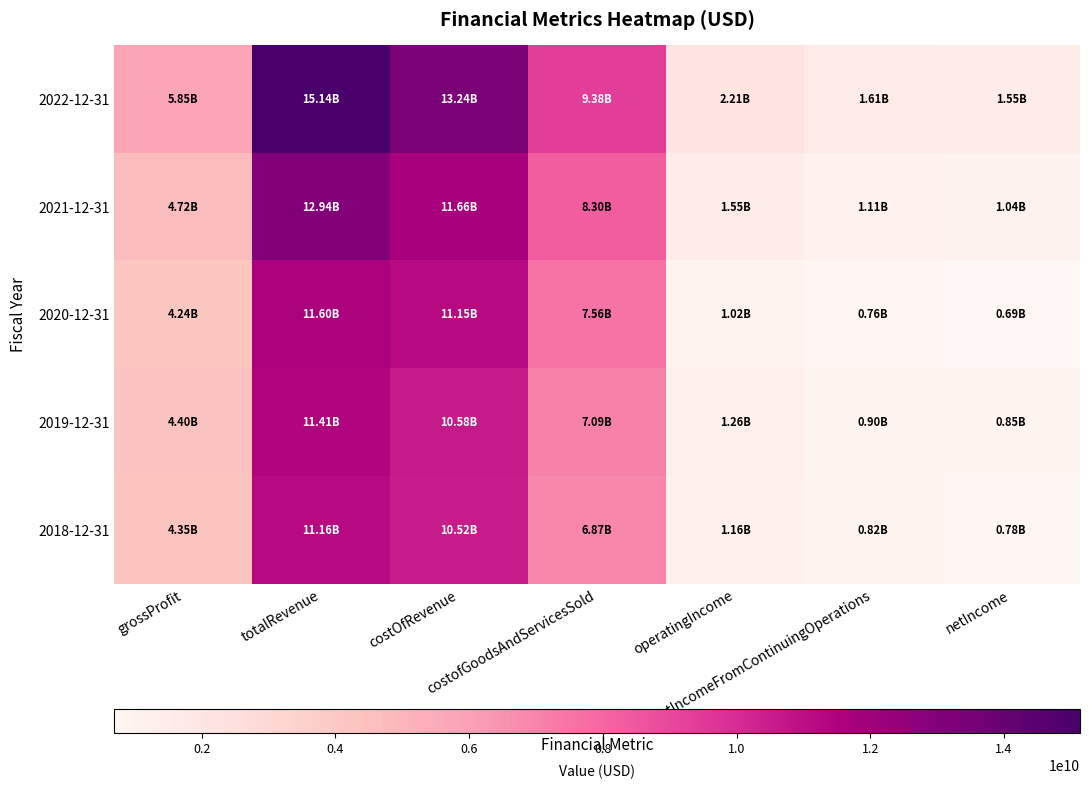

What is the difference between the highest and lowest values at totalRevenue?

3979000000